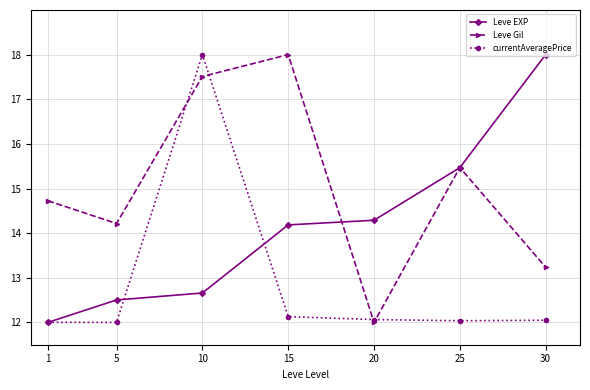

What is the spread (max minus min) of values at 5?

2.2